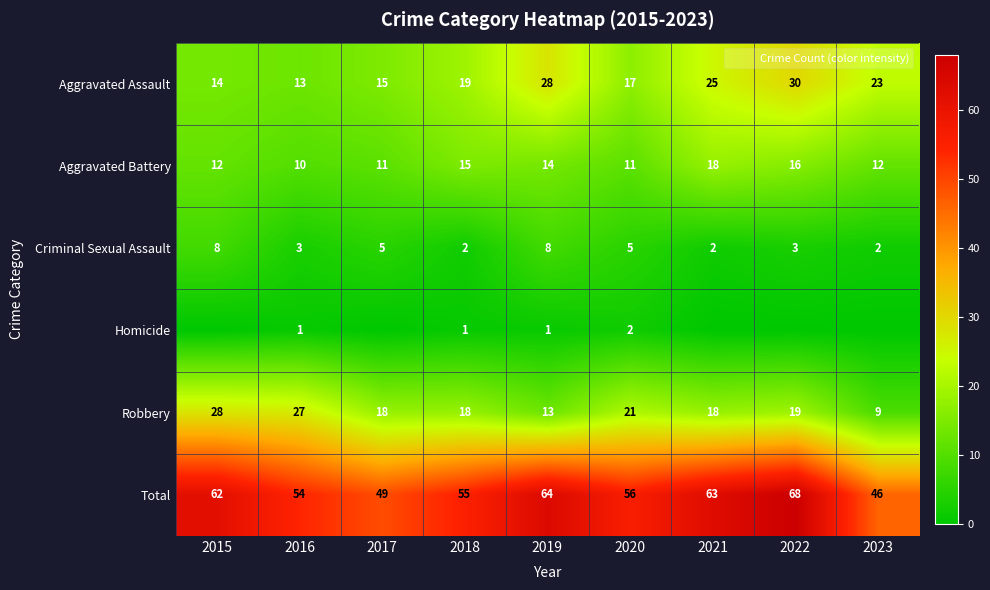

Rank the series at 2016 from lowest to highest value.

Homicide, Criminal Sexual Assault, Aggravated Battery, Aggravated Assault, Robbery, Total